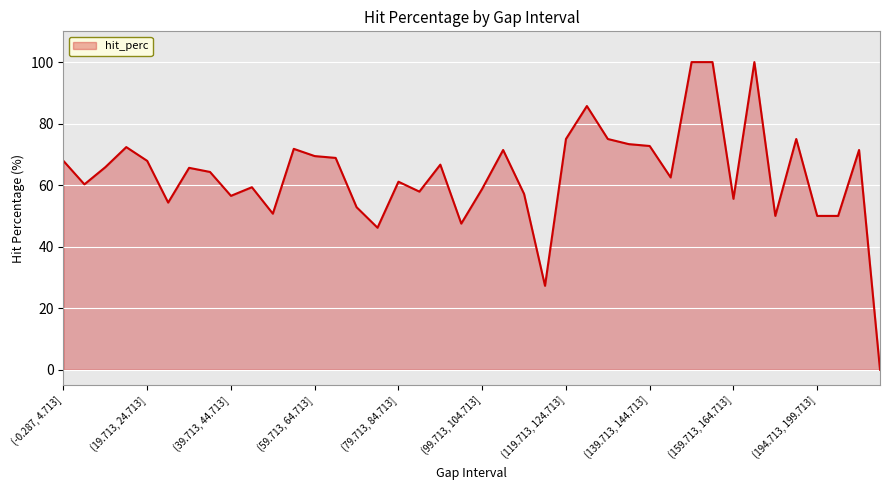

How many lines are shown in the chart?

1